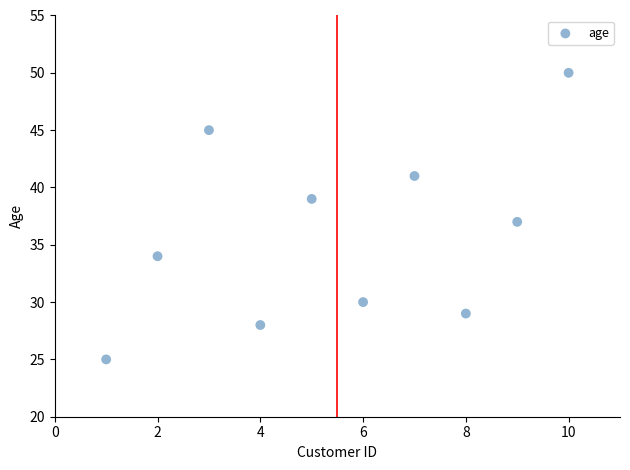

What is the average Y value?

36